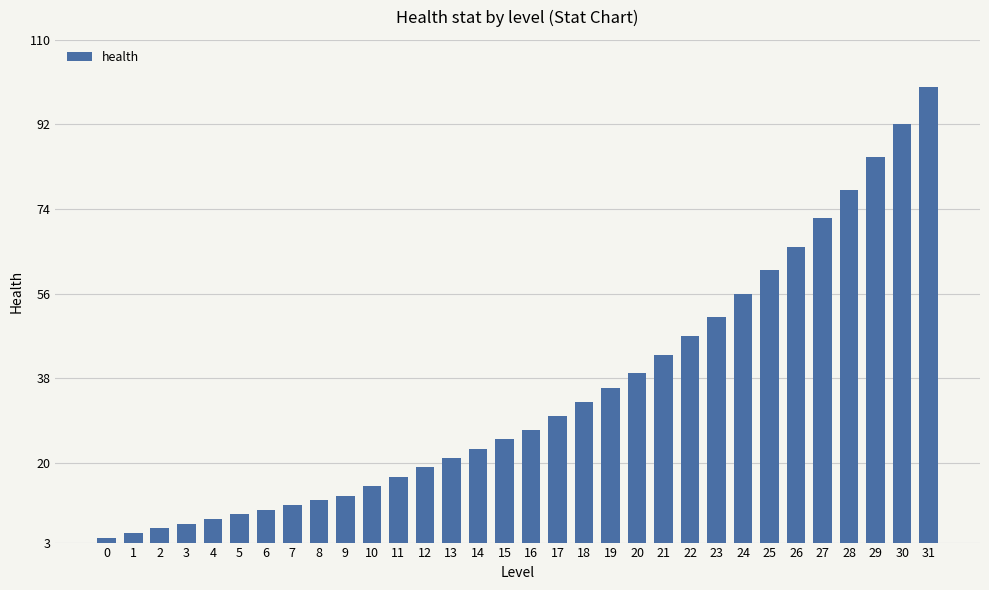

List the labels in order of value, largest first.

31, 30, 29, 28, 27, 26, 25, 24, 23, 22, 21, 20, 19, 18, 17, 16, 15, 14, 13, 12, 11, 10, 9, 8, 7, 6, 5, 4, 3, 2, 1, 0